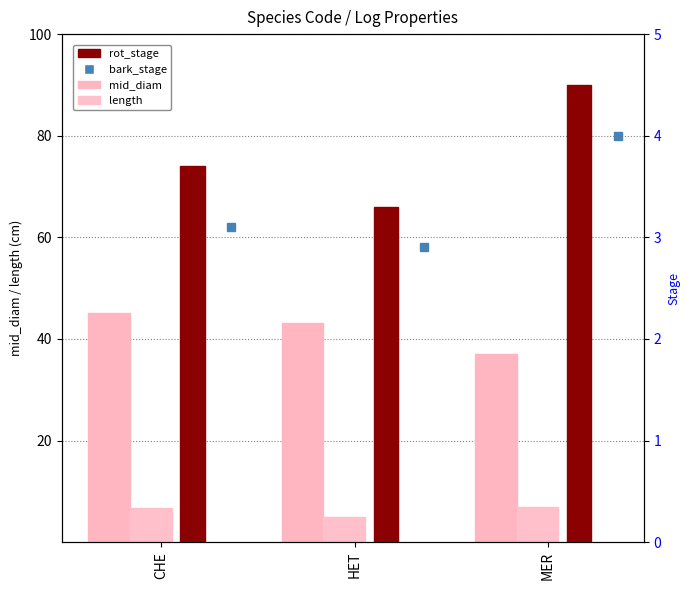

At which label does length first exceed 6?

CHE